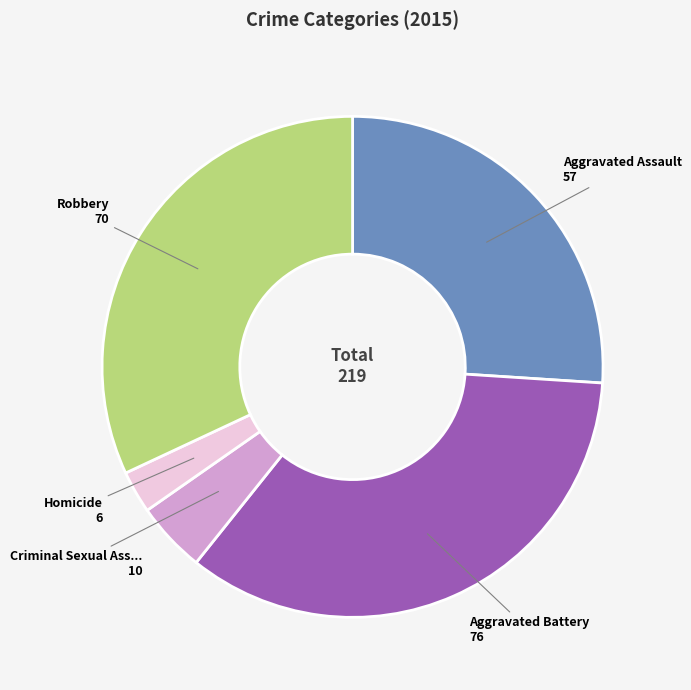

Is there a majority slice in this chart?

No